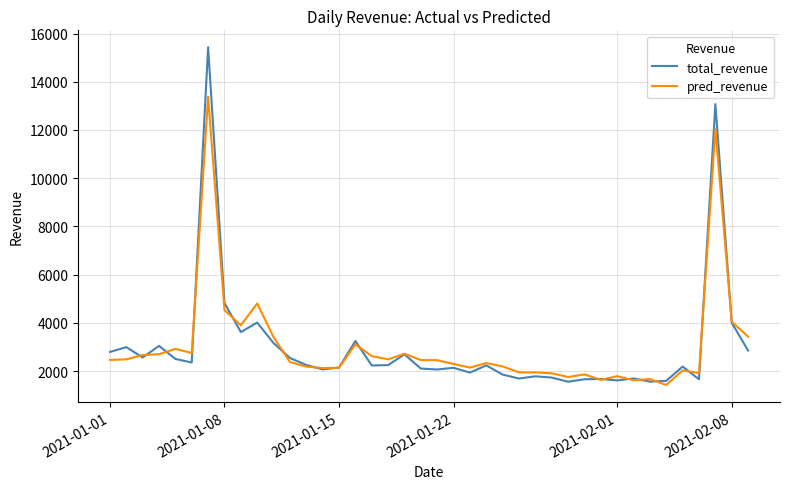

List the series in order of their peak value, highest first.

total_revenue, pred_revenue